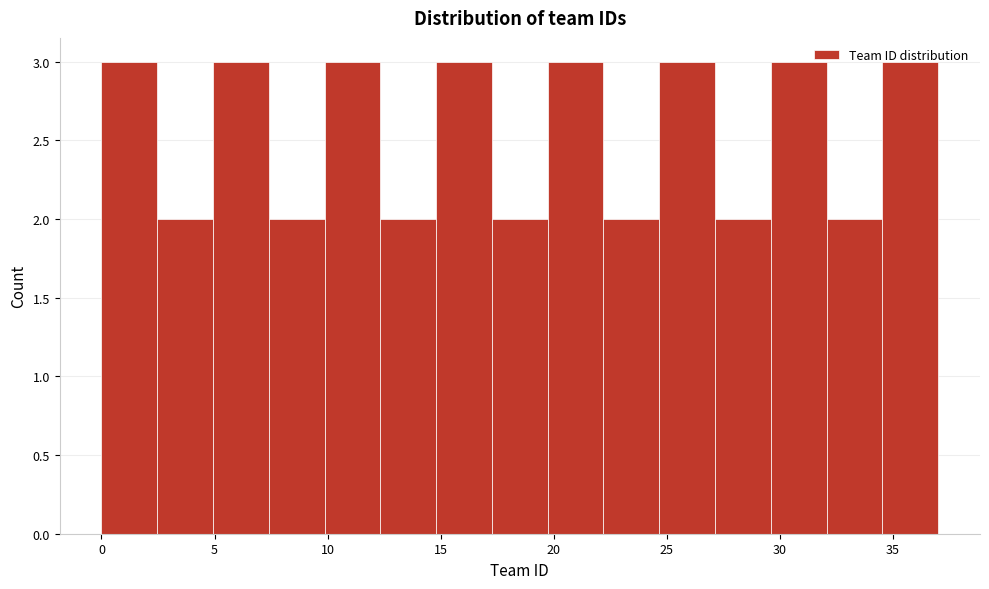

Reading left to right, transcribe this chart: for each bar, give the range it covers on the x-axis and its height. Neither the bar edges nor the heights are printed on the chart, so give them approximately, as read against the axes.

0.0 to 2.5: 3
2.5 to 5.0: 2
5.0 to 7.5: 3
7.5 to 10.0: 2
10.0 to 12.5: 3
12.5 to 15.0: 2
15.0 to 17.5: 3
17.5 to 19.5: 2
19.5 to 22.0: 3
22.0 to 24.5: 2
24.5 to 27.0: 3
27.0 to 29.5: 2
29.5 to 32.0: 3
32.0 to 34.5: 2
34.5 to 37.0: 3